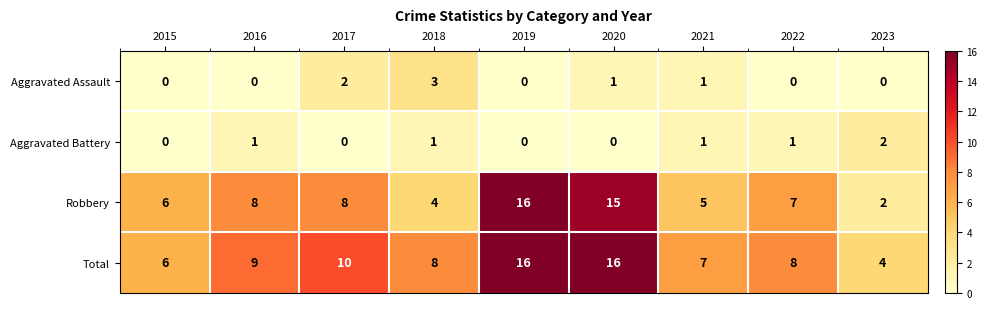

The Aggravated Battery series shows 2 at 2023. True or false?

True